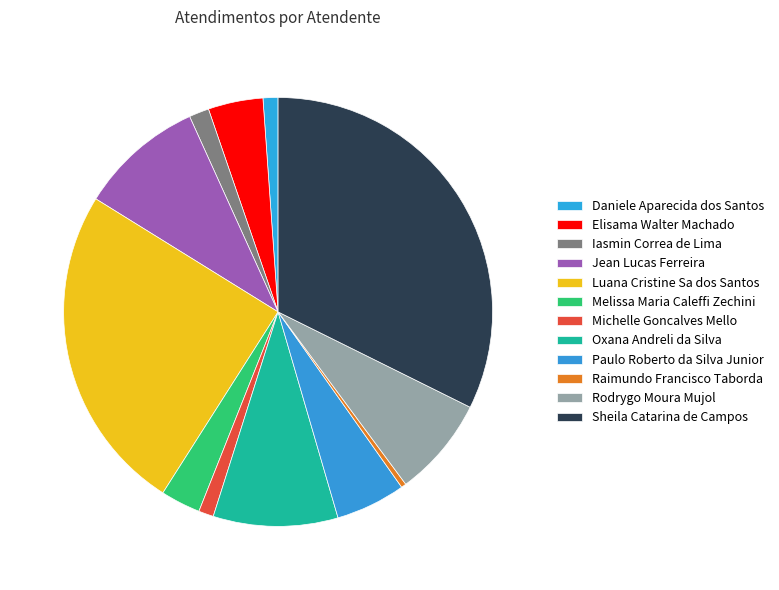

To the nearest percent, what portion does Rodrygo Moura Mujol represent?

8%